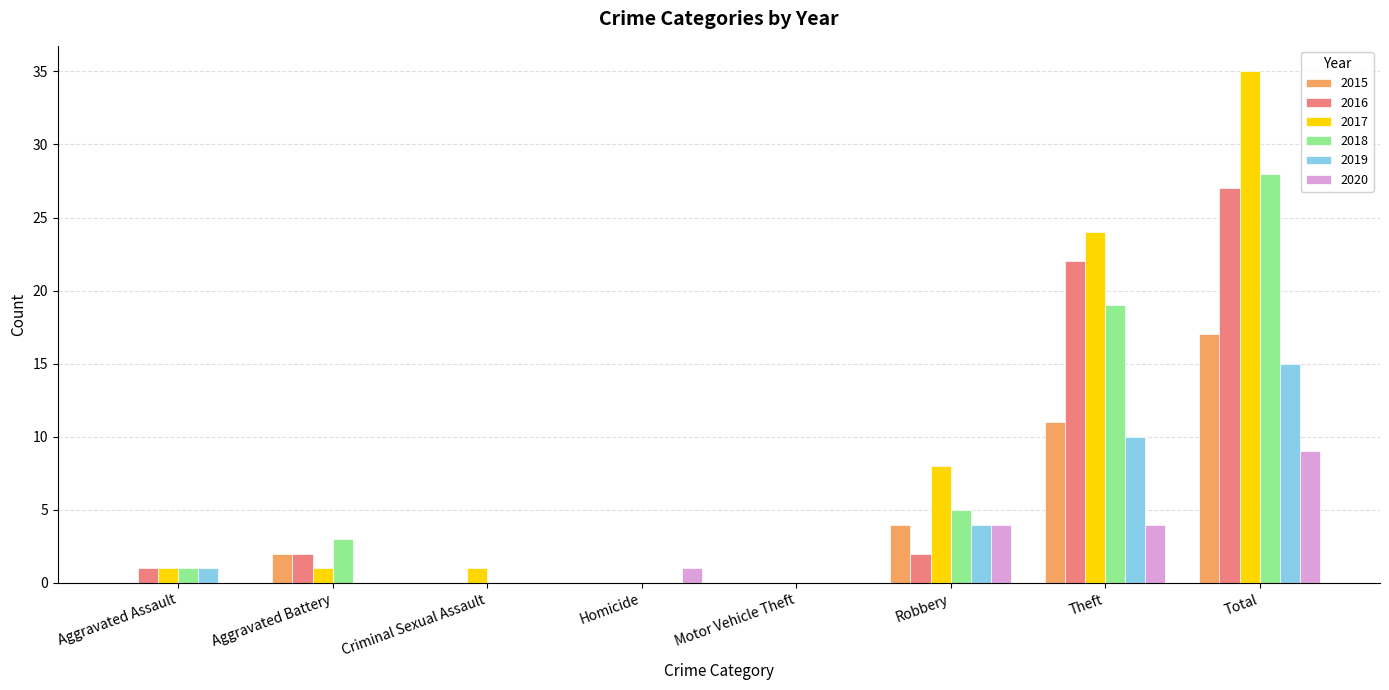

True or false: 2018 has a value of 5 at Robbery.

True